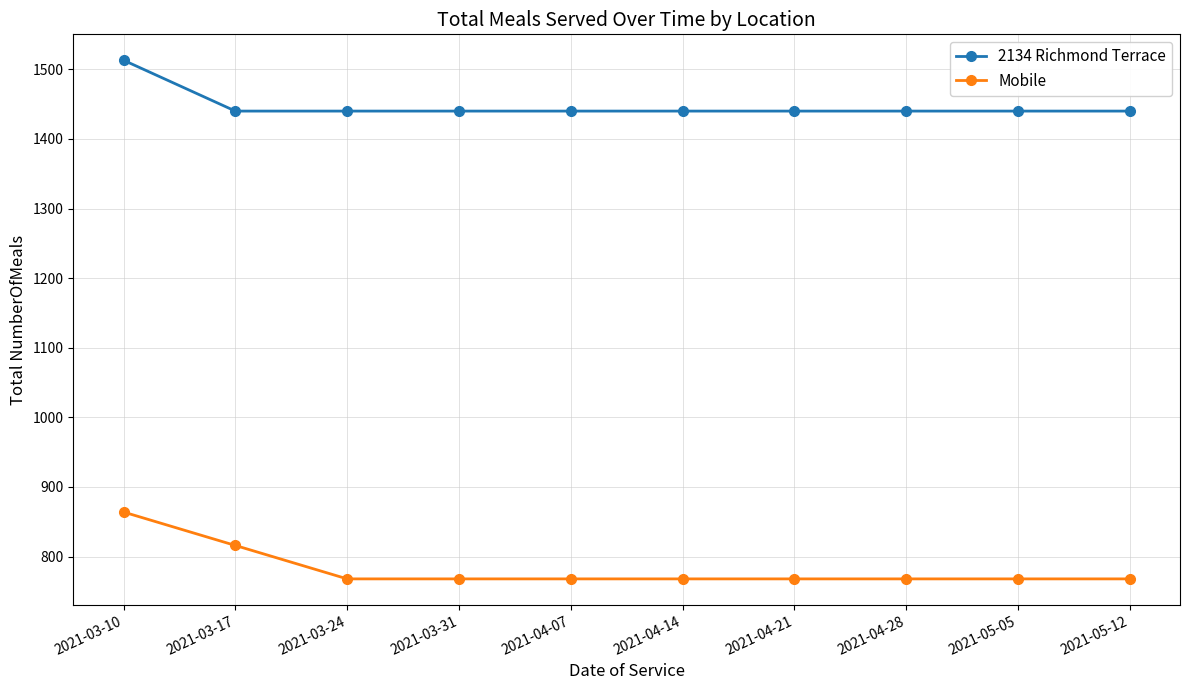

At which label does 2134 Richmond Terrace reach its peak?

2021-03-10